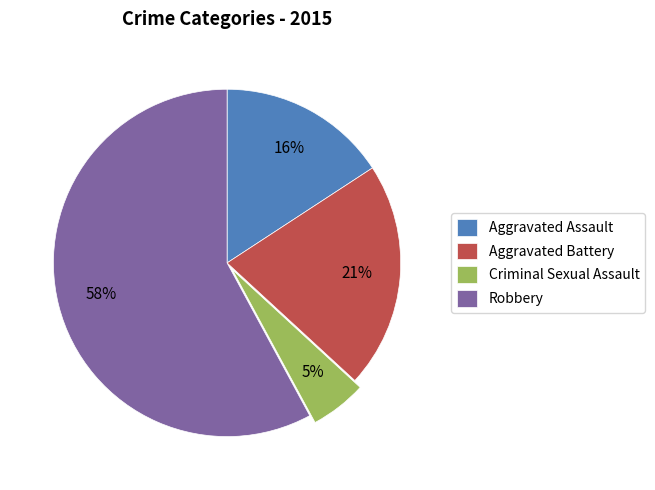

How many slices are in this pie chart?

4